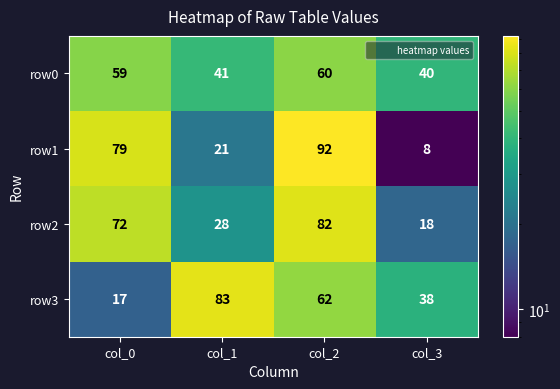

Rank the series by their maximum value, from lowest to highest.

row0, row2, row3, row1